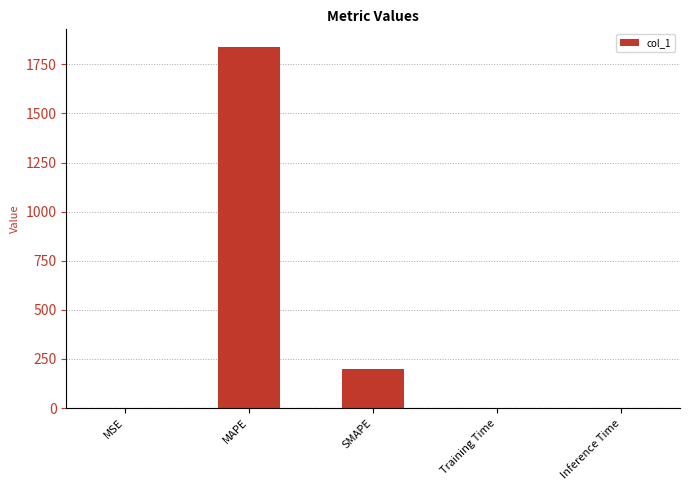

What is the difference between the values at MSE and Training Time?

0.1